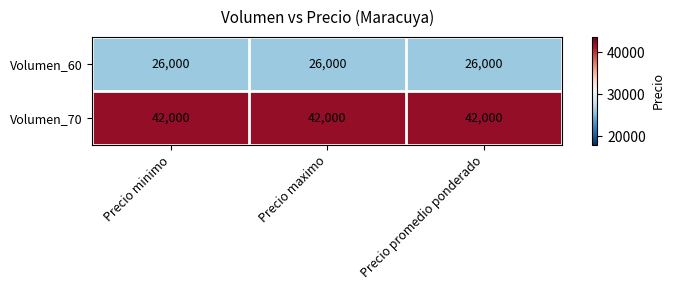

List the series in order of their overall mean, highest first.

Volumen_70, Volumen_60